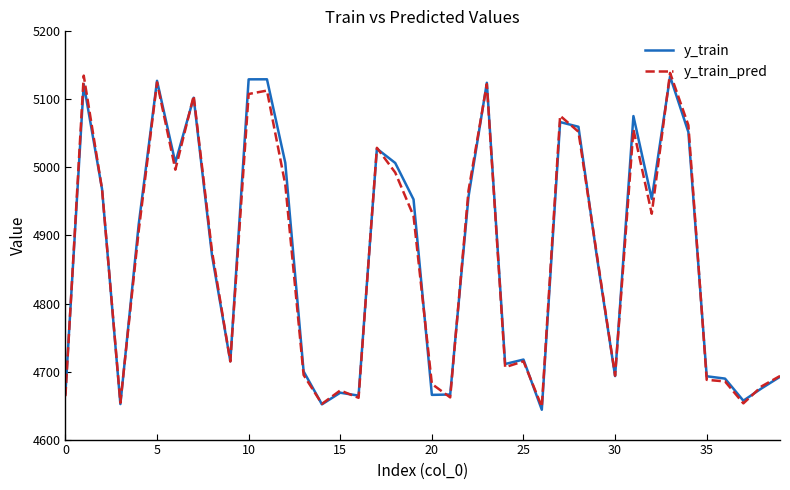

True or false: y_train_pred has more than 2 points higher than both neighbors.

True